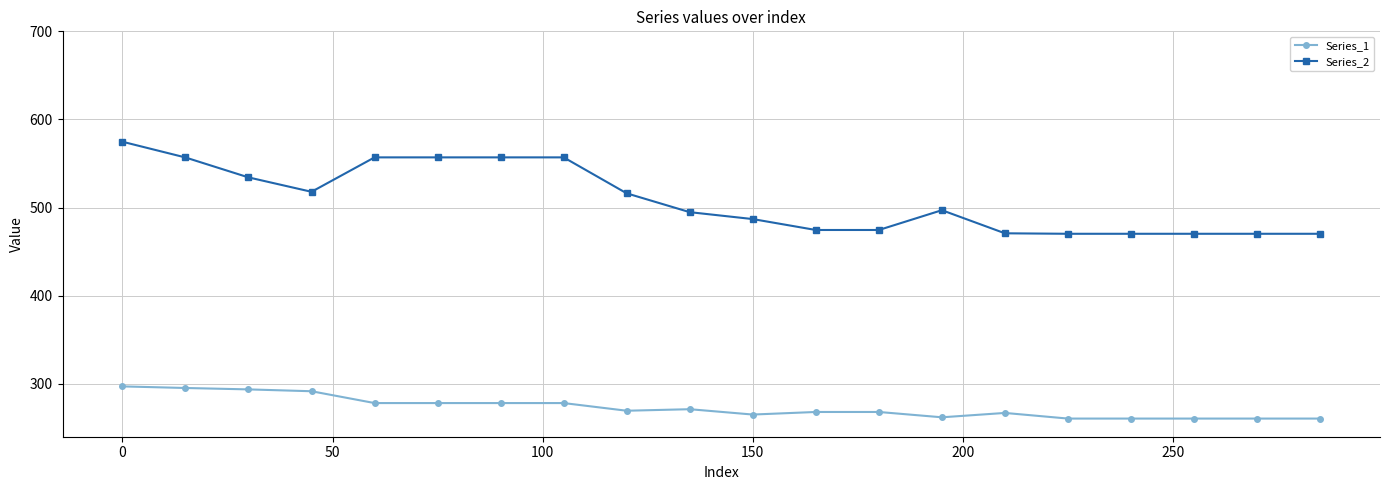

Which series has the widest spread of values?

Series_2